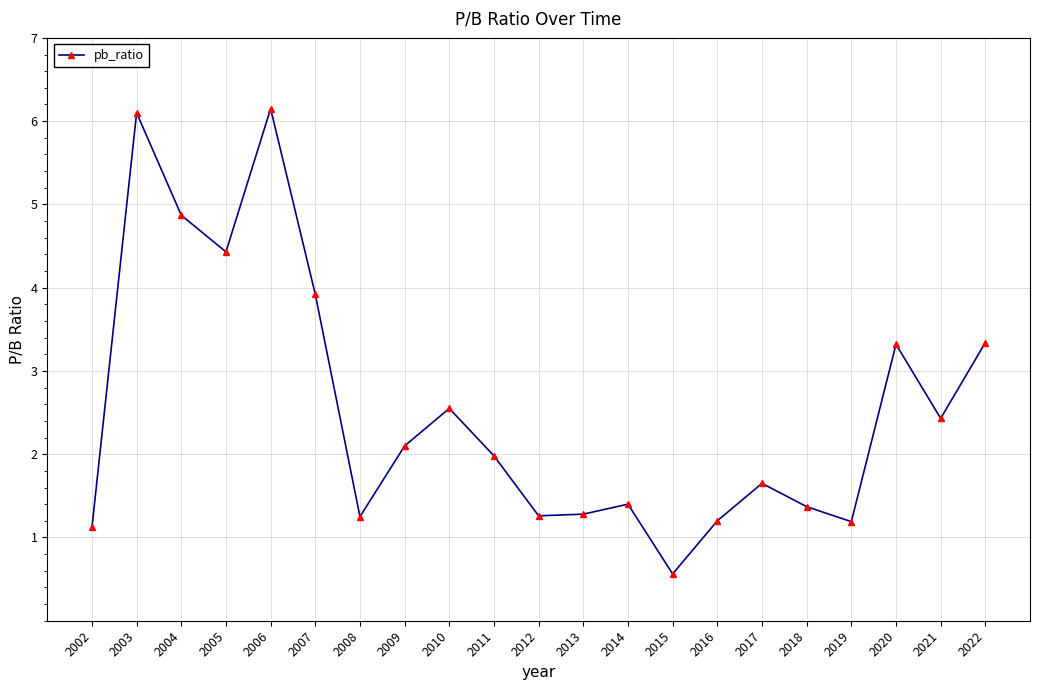

The chart shows a value of 7.5 at 2004. True or false?

False